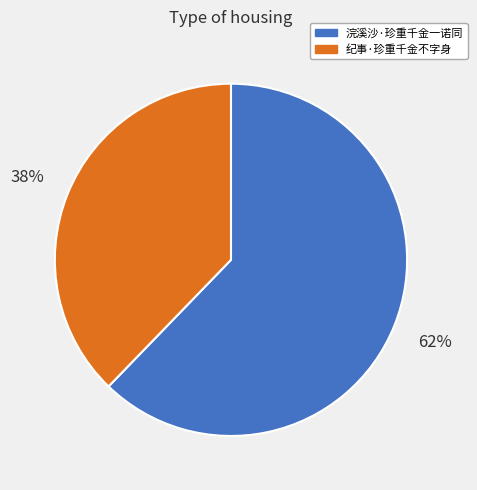

How many slices are in this pie chart?

2